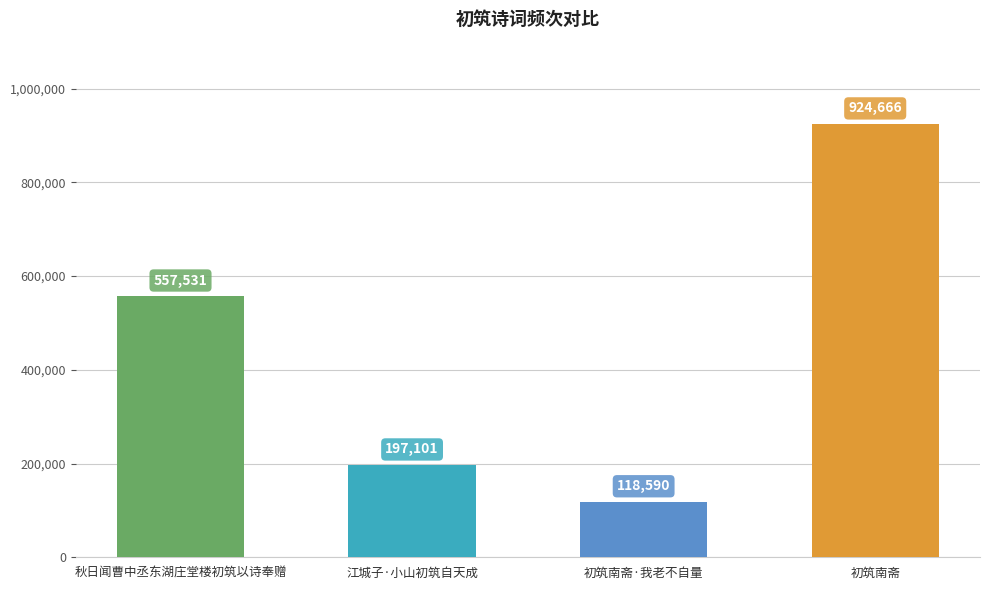

The value at 初筑南斋 is 367699. True or false?

False